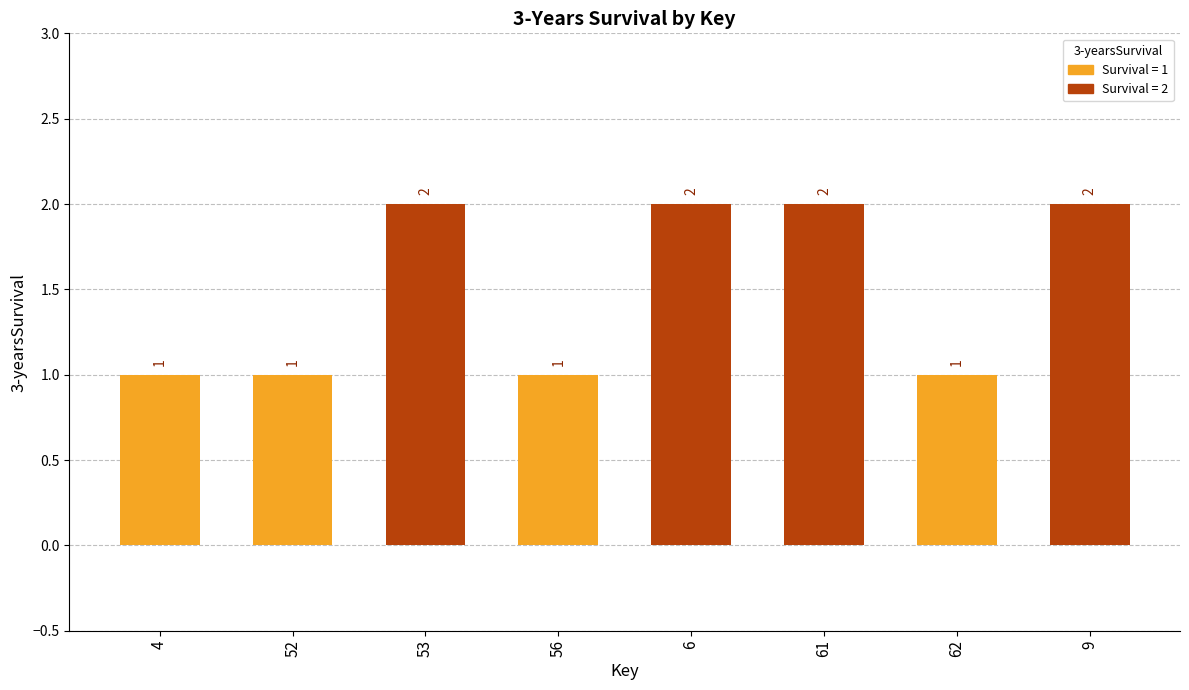

What is the value of the 5th bar from the left?

2